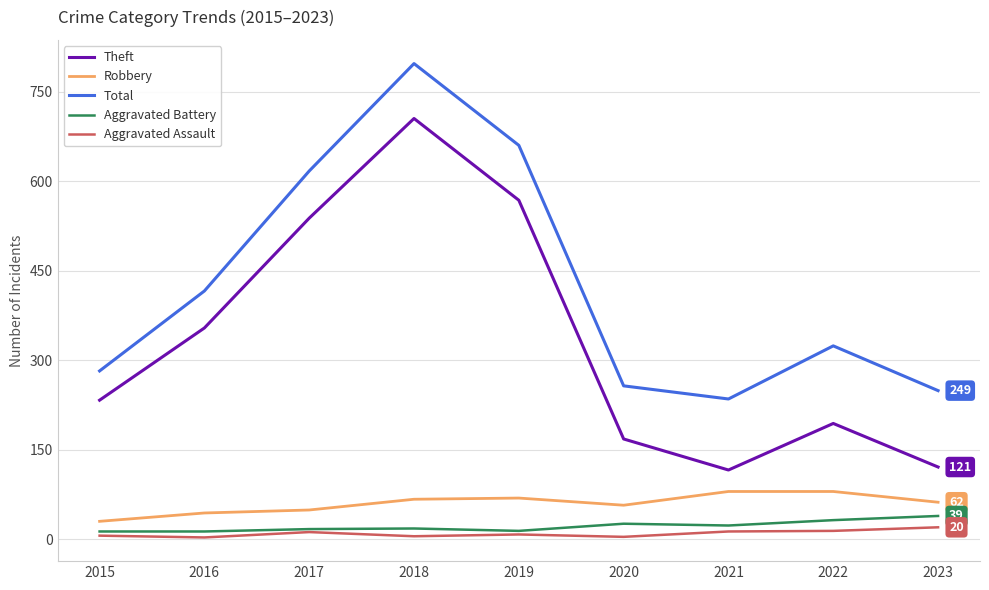

Is the value of Total at 2022 greater than the value of Aggravated Assault at 2021?

Yes